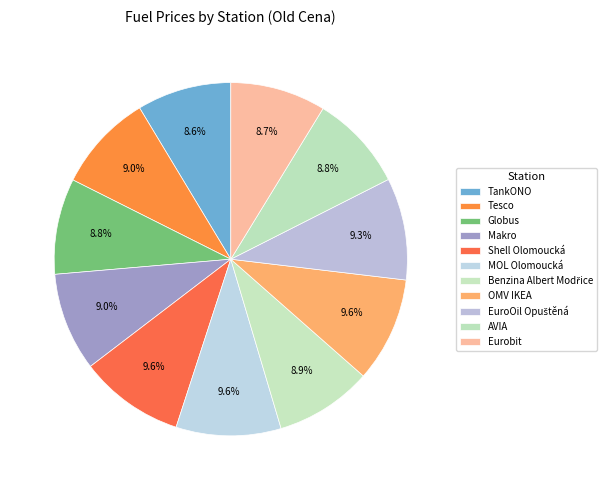

Which category has the smallest portion of the pie?

TankONO